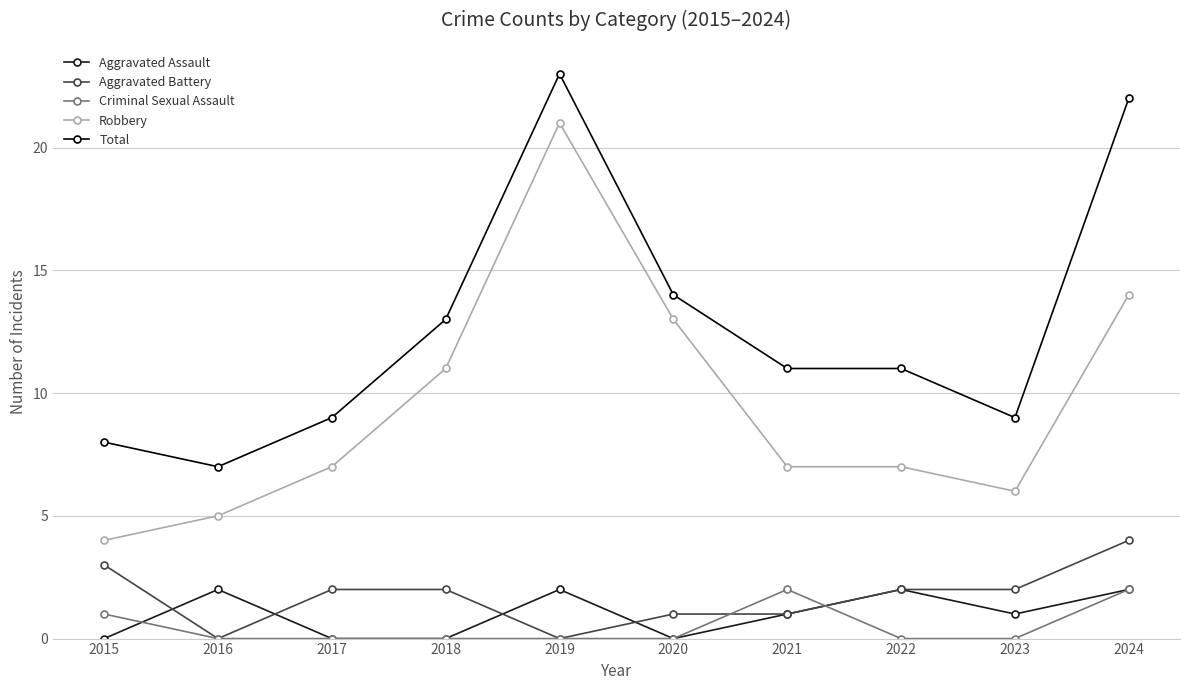

Is it true that Aggravated Battery equals 3 at 2023?

False